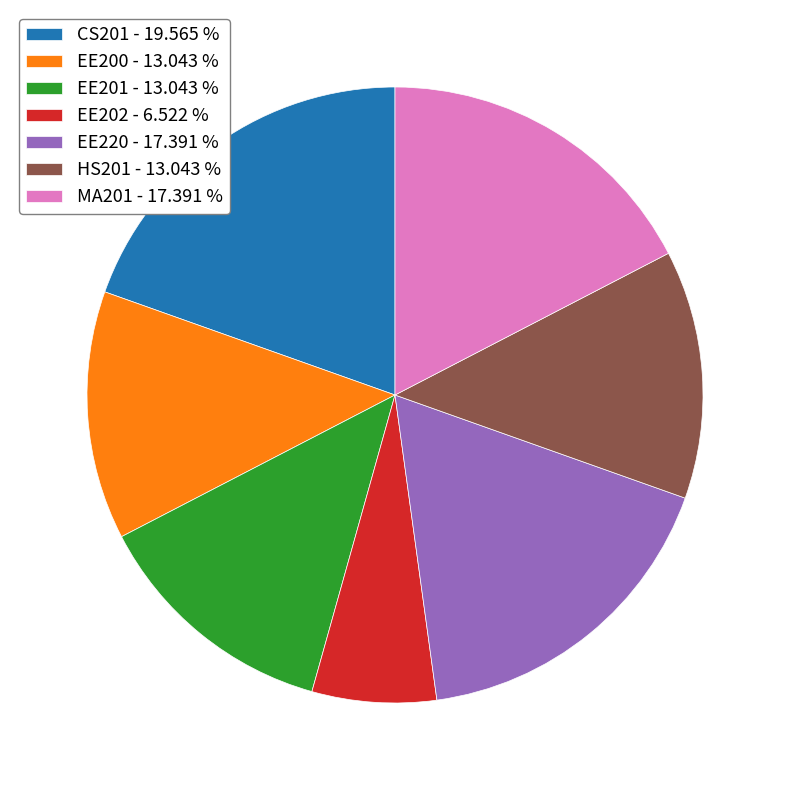

Do EE220 - 17.391 % and HS201 - 13.043 % together represent more than half of the pie?

No